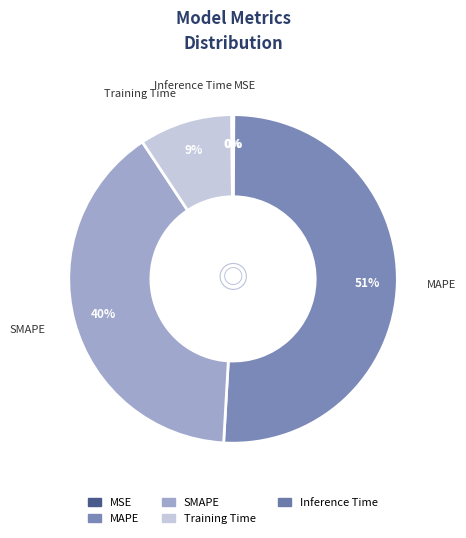

Do Training Time and SMAPE together represent more than half of the pie?

No